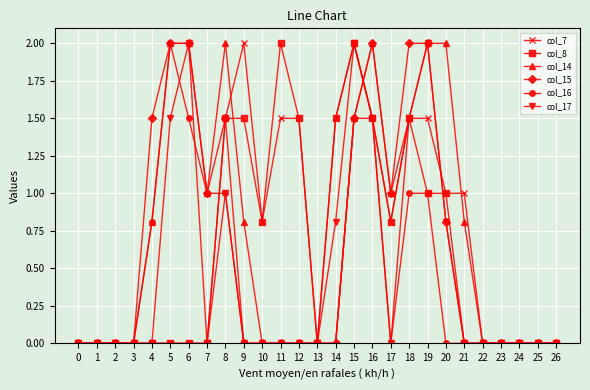

How many series are shown in this chart?

6